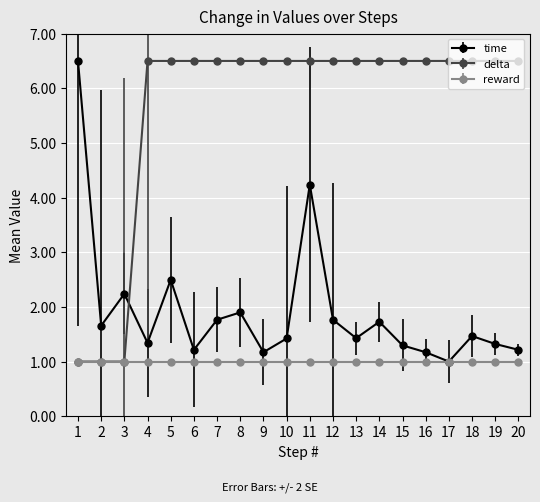

Count the number of data series in this chart.

3